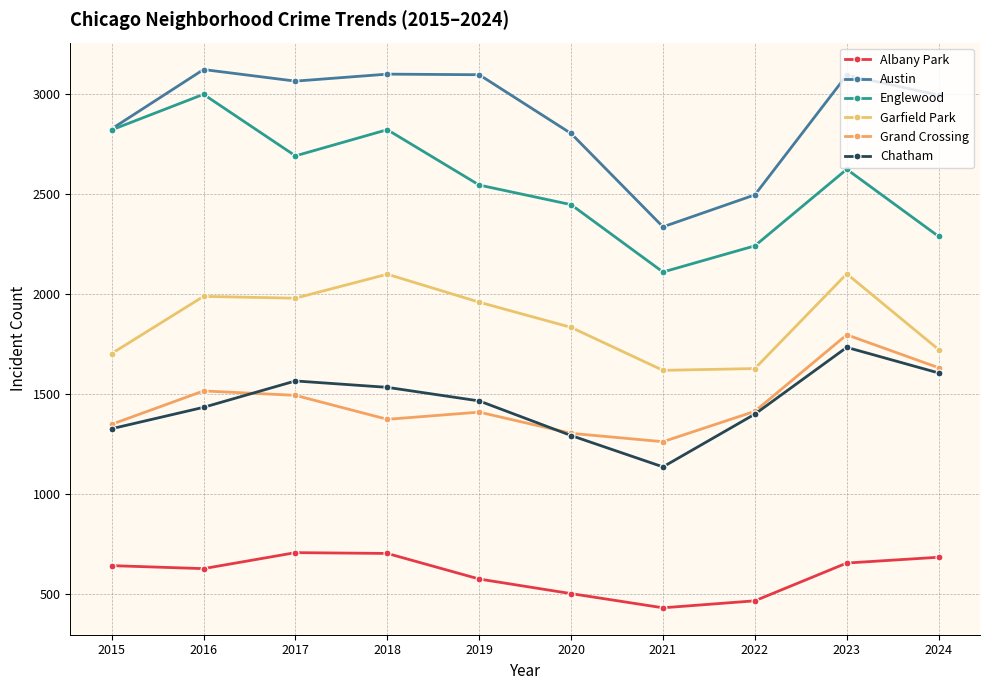

What is the average value of the Chatham series?

1449